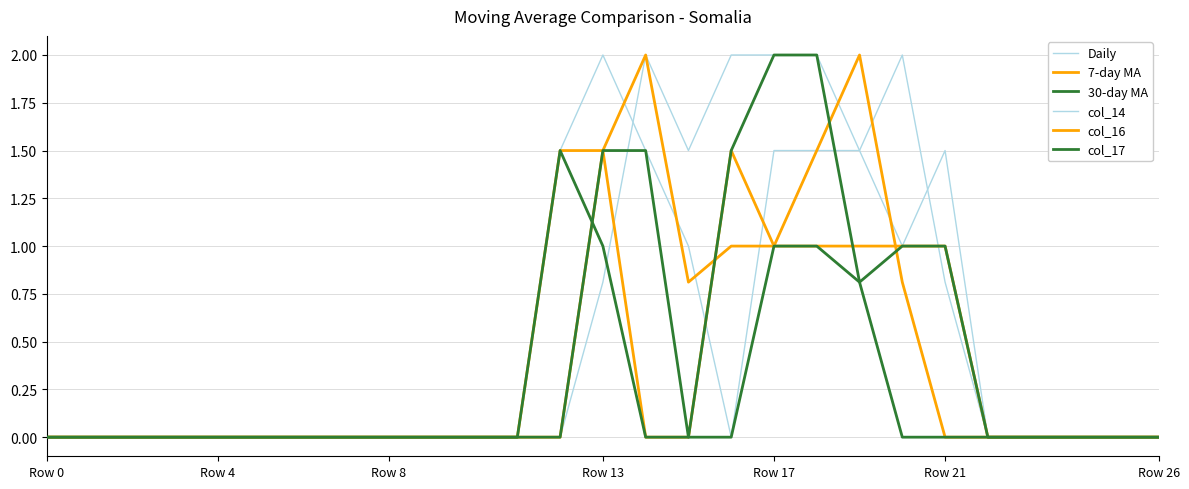

Does the chart have visible grid lines?

Yes